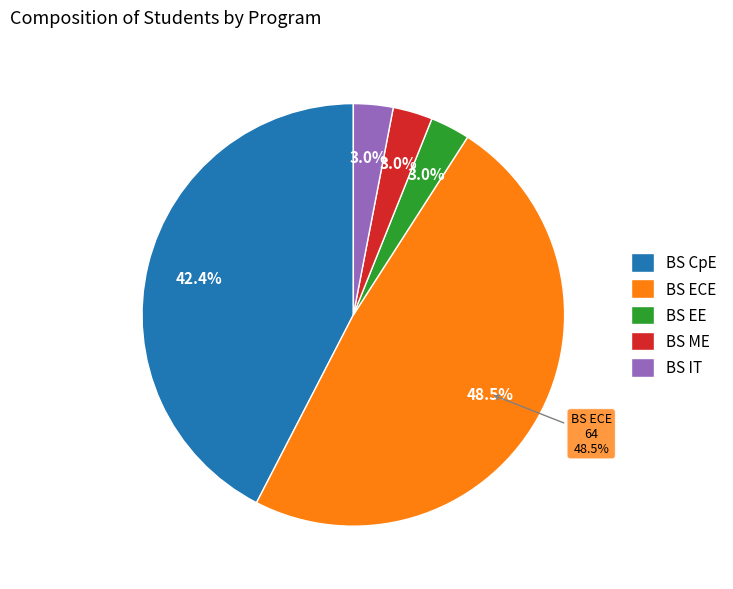

Is there any slice that represents more than half of the pie?

No